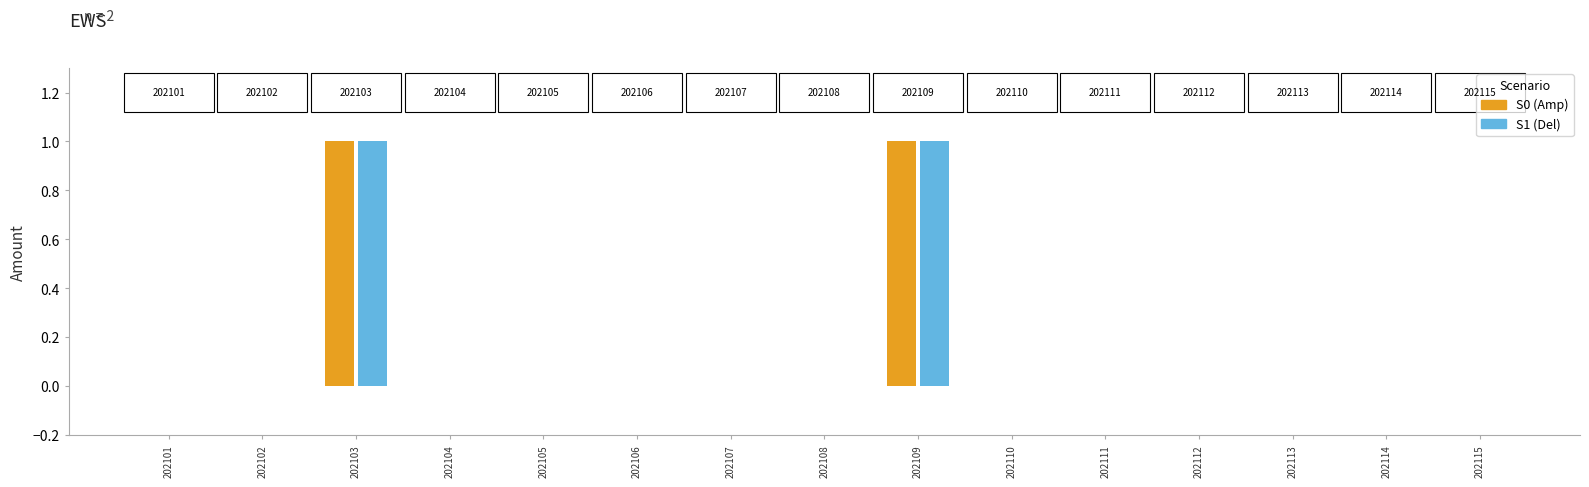

How many groups of bars are there?

15